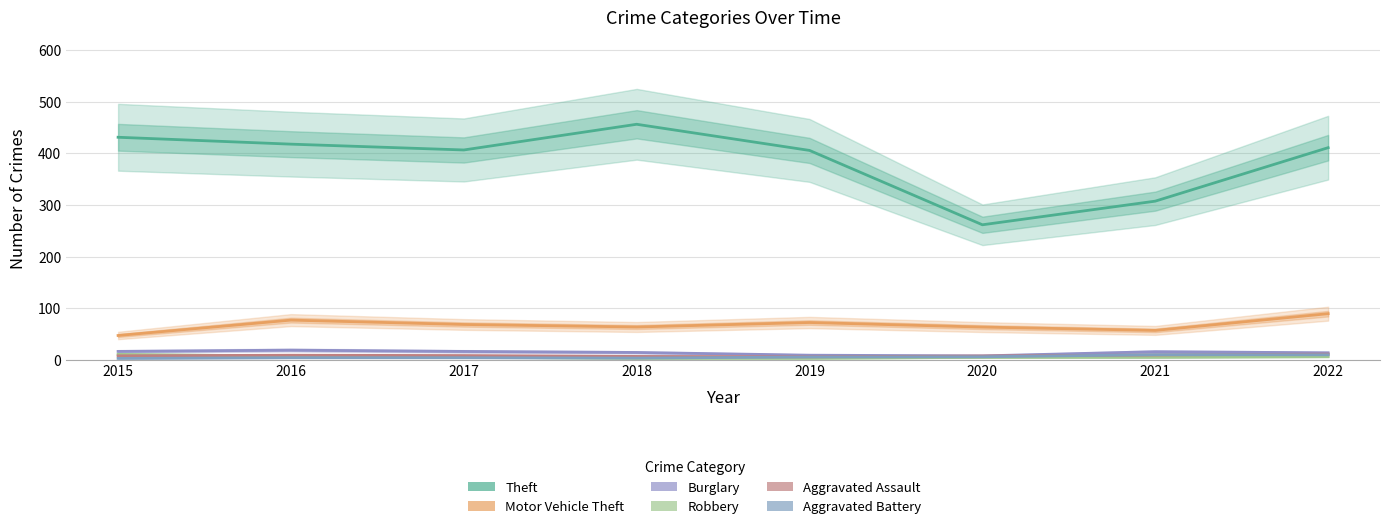

What value does the Aggravated Assault series have at 2020?

8.0